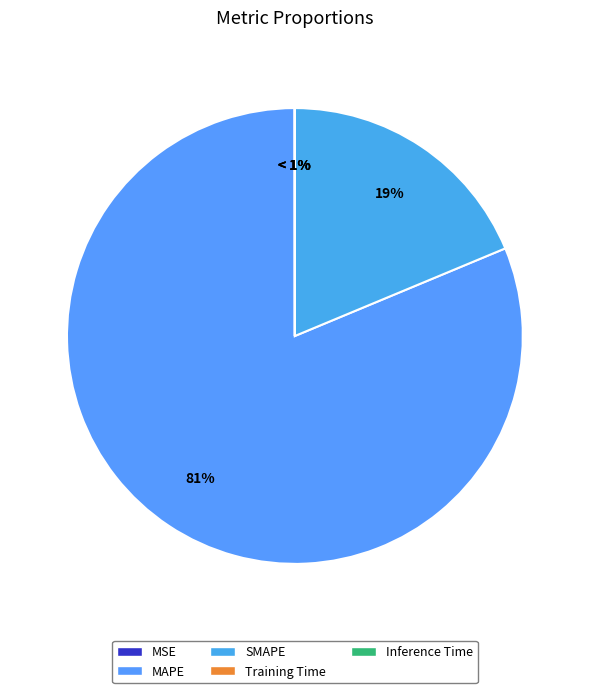

To the nearest percent, what is the difference between the largest and smallest slice percentages?

81%